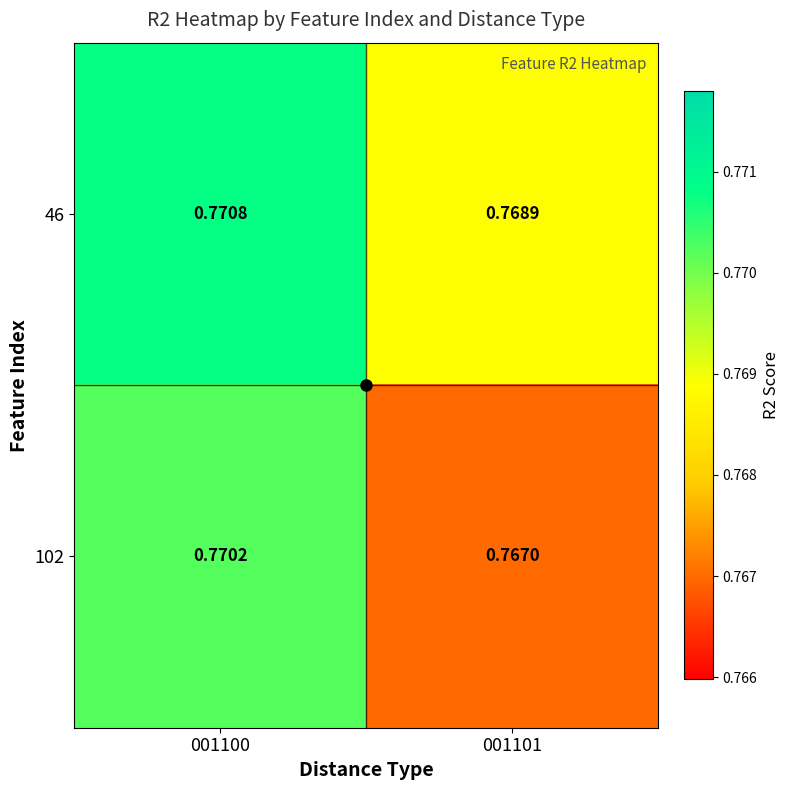

Is the value of 46 at 001101 greater than the value of 102 at 001101?

Yes